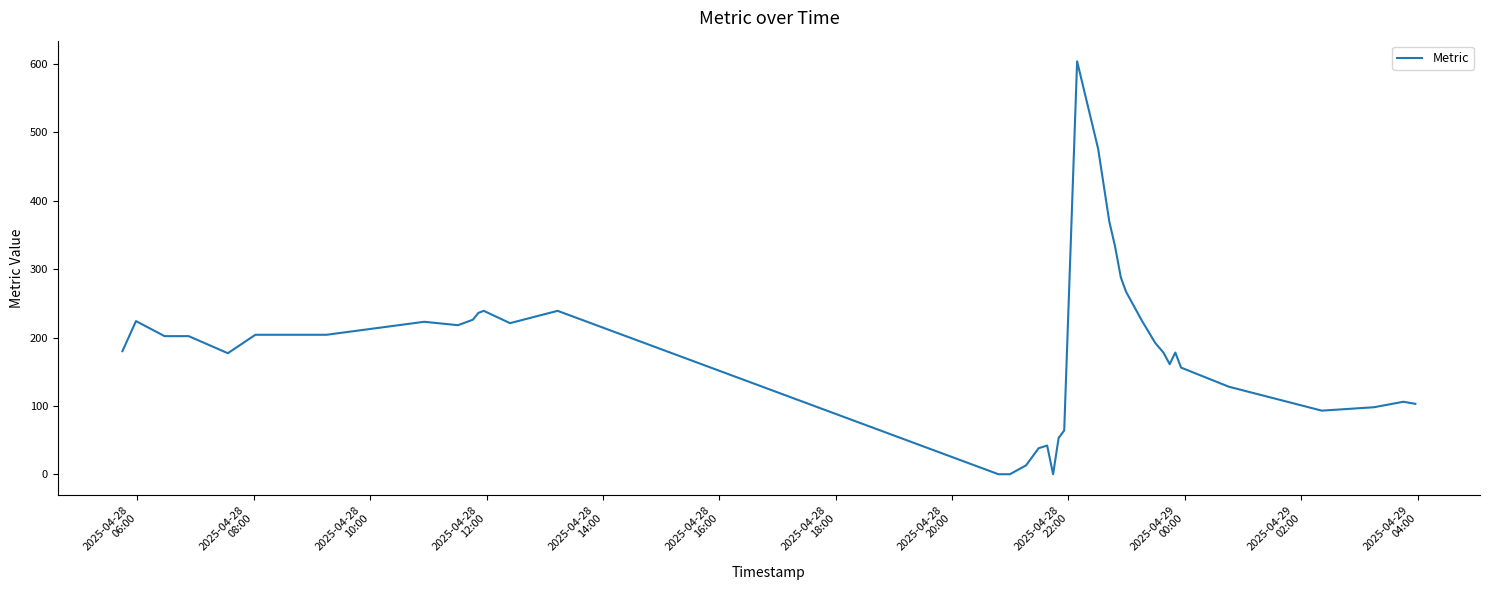

What is the greatest value displayed?

604